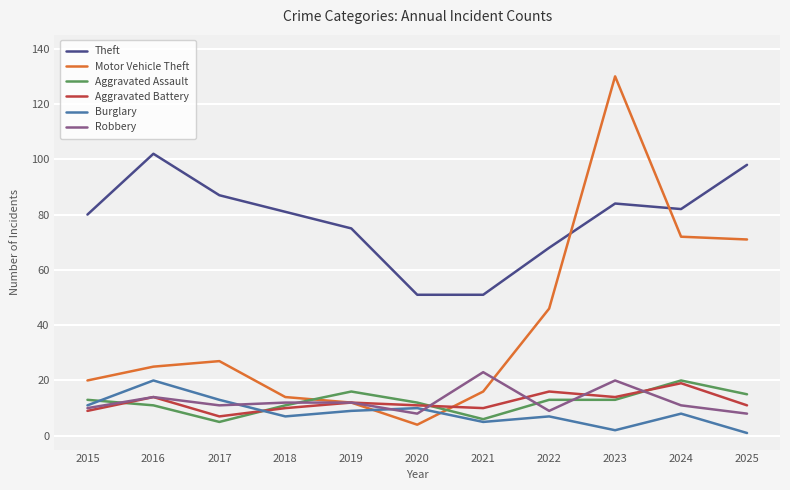

Reading right to left, extract all data points from this chart.

Theft: 2025=98	2024=82	2023=84	2022=68	2021=51	2020=51	2019=75	2018=81	2017=87	2016=102	2015=80
Motor Vehicle Theft: 2025=71	2024=72	2023=130	2022=46	2021=16	2020=4	2019=12	2018=14	2017=27	2016=25	2015=20
Aggravated Assault: 2025=15	2024=20	2023=13	2022=13	2021=6	2020=12	2019=16	2018=11	2017=5	2016=11	2015=13
Aggravated Battery: 2025=11	2024=19	2023=14	2022=16	2021=10	2020=11	2019=12	2018=10	2017=7	2016=14	2015=9
Burglary: 2025=1	2024=8	2023=2	2022=7	2021=5	2020=10	2019=9	2018=7	2017=13	2016=20	2015=11
Robbery: 2025=8	2024=11	2023=20	2022=9	2021=23	2020=8	2019=12	2018=12	2017=11	2016=14	2015=10